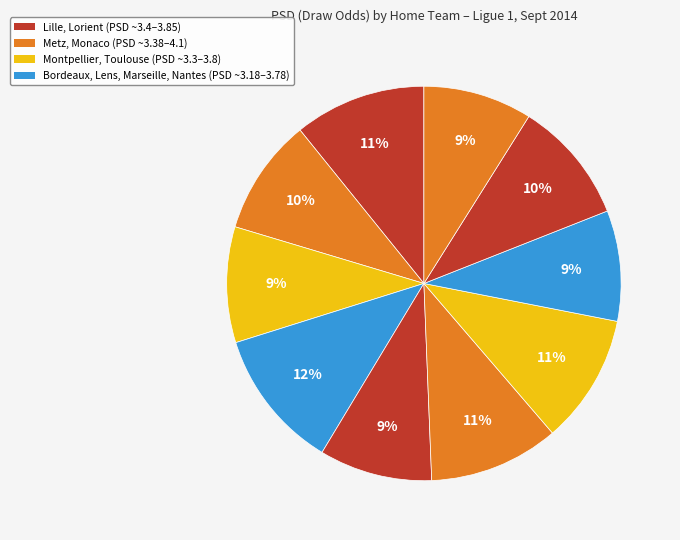

How many segments does this pie chart have?

10